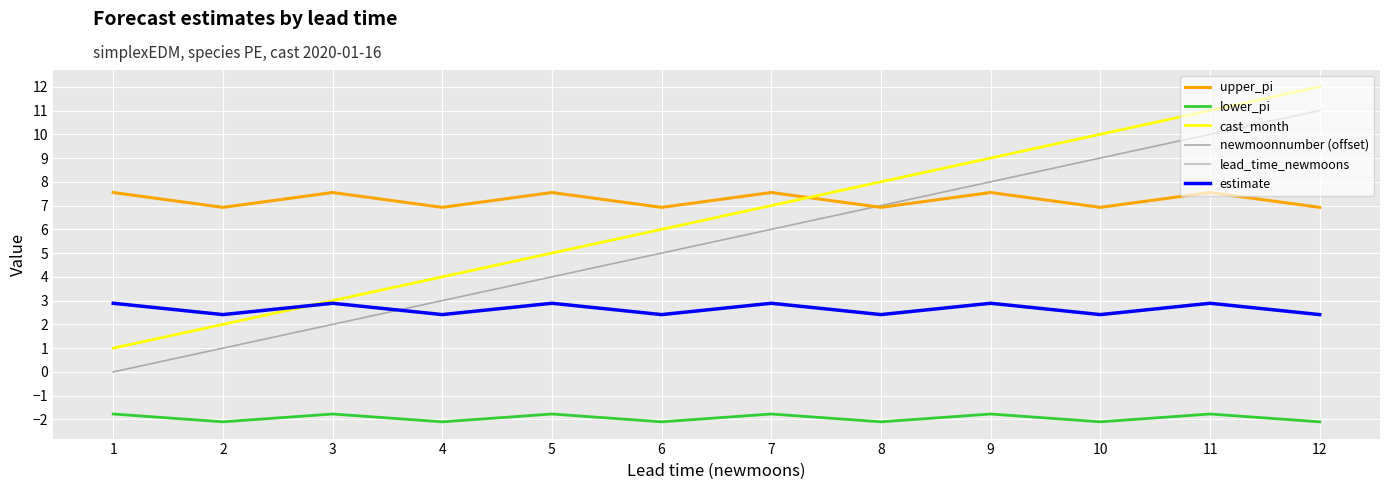

Does the chart display data point markers on the line(s)?

No